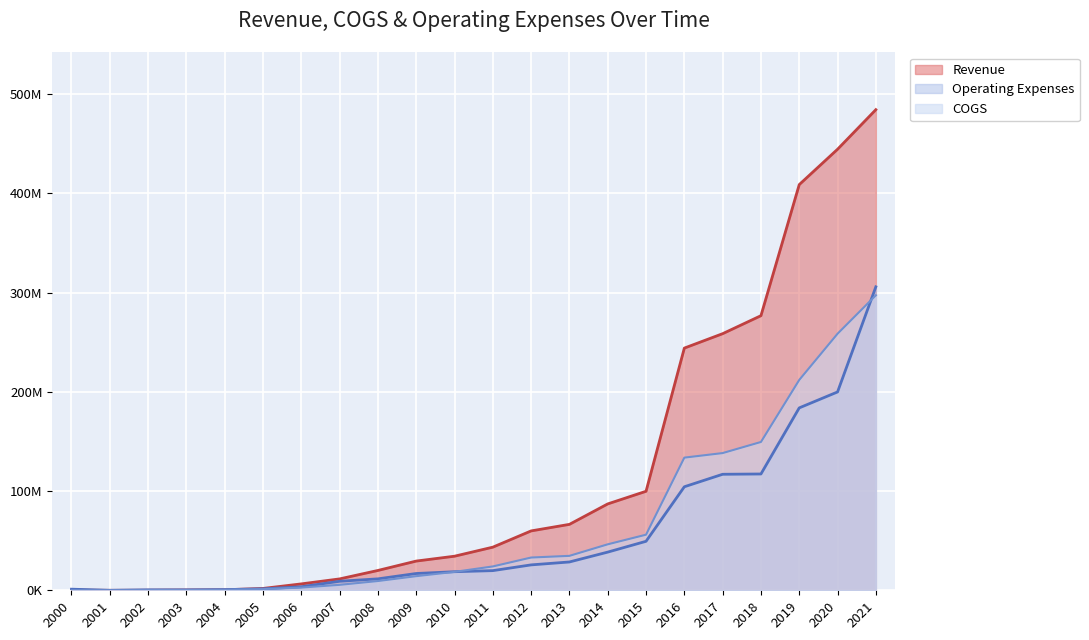

What is the sum of all Operating Expenses values?

1254101543